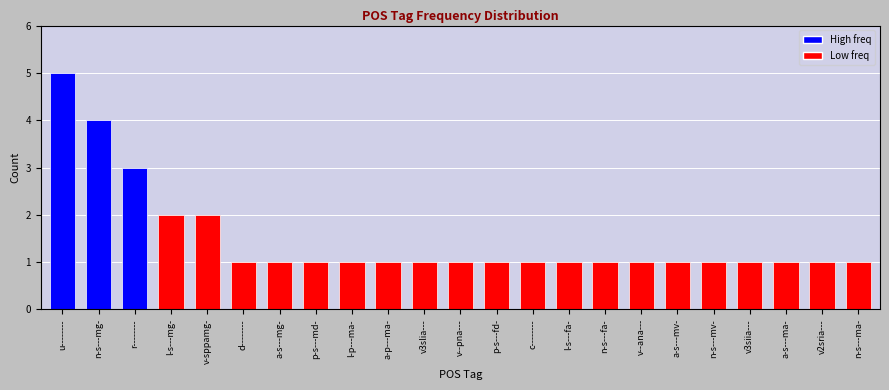

Which label corresponds to the largest value in the chart?

u--------